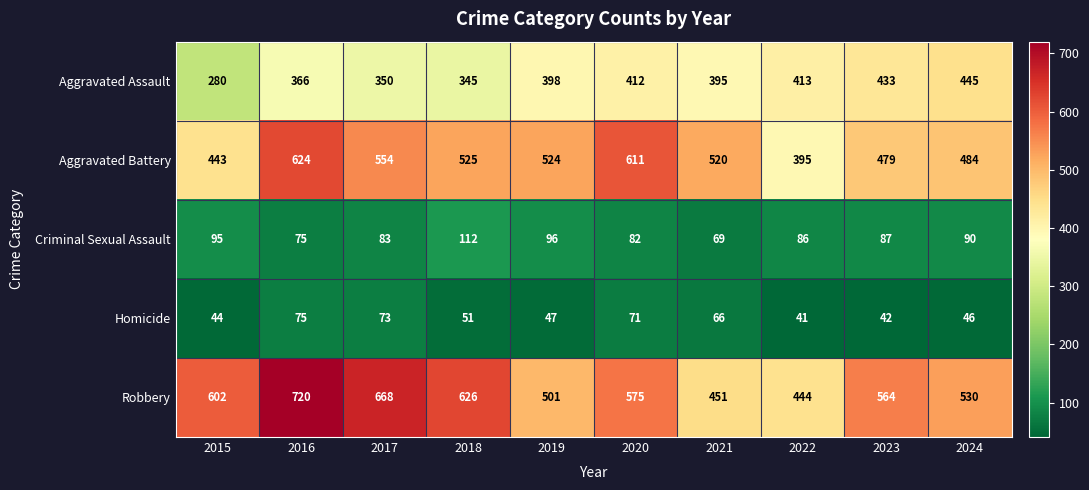

What is the lowest value of the Aggravated Battery series?

395